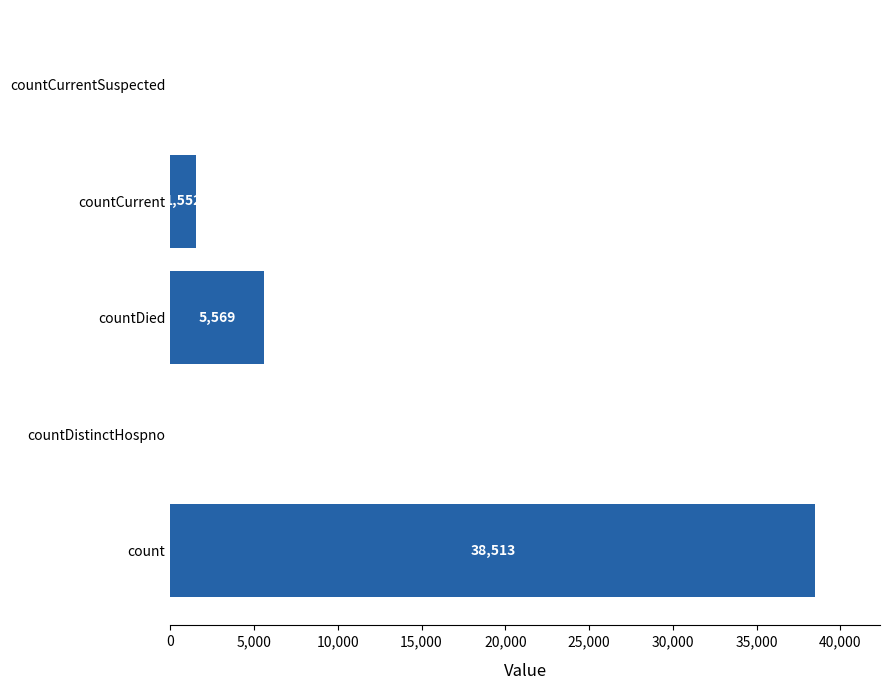

What is the sum of all values?

45634